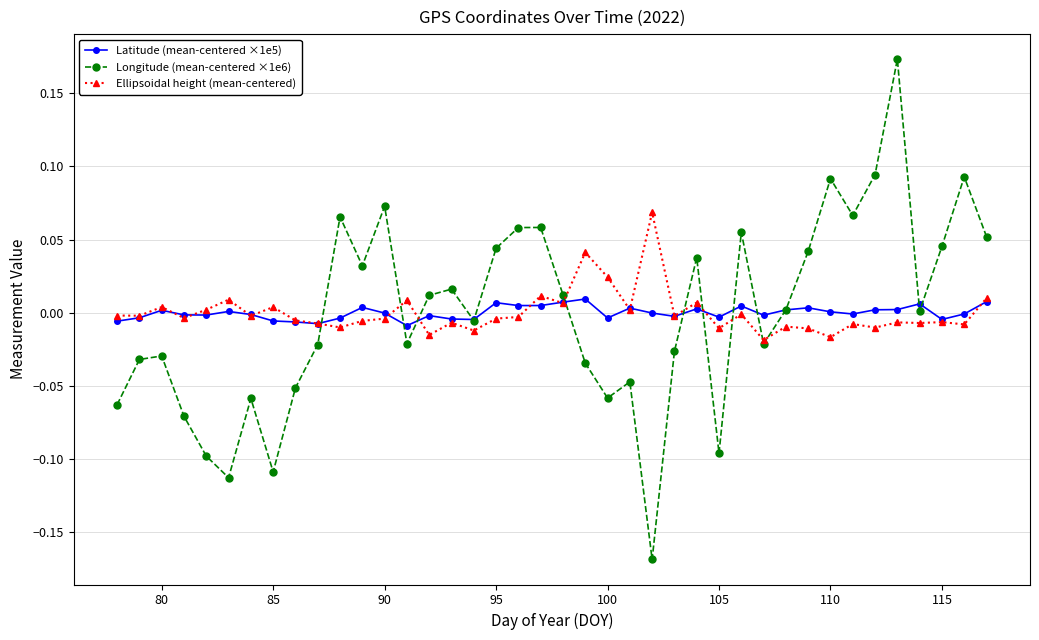

In Latitude (mean-centered ×1e5), how many points are lower than both neighbors (excluding endpoints)?

11